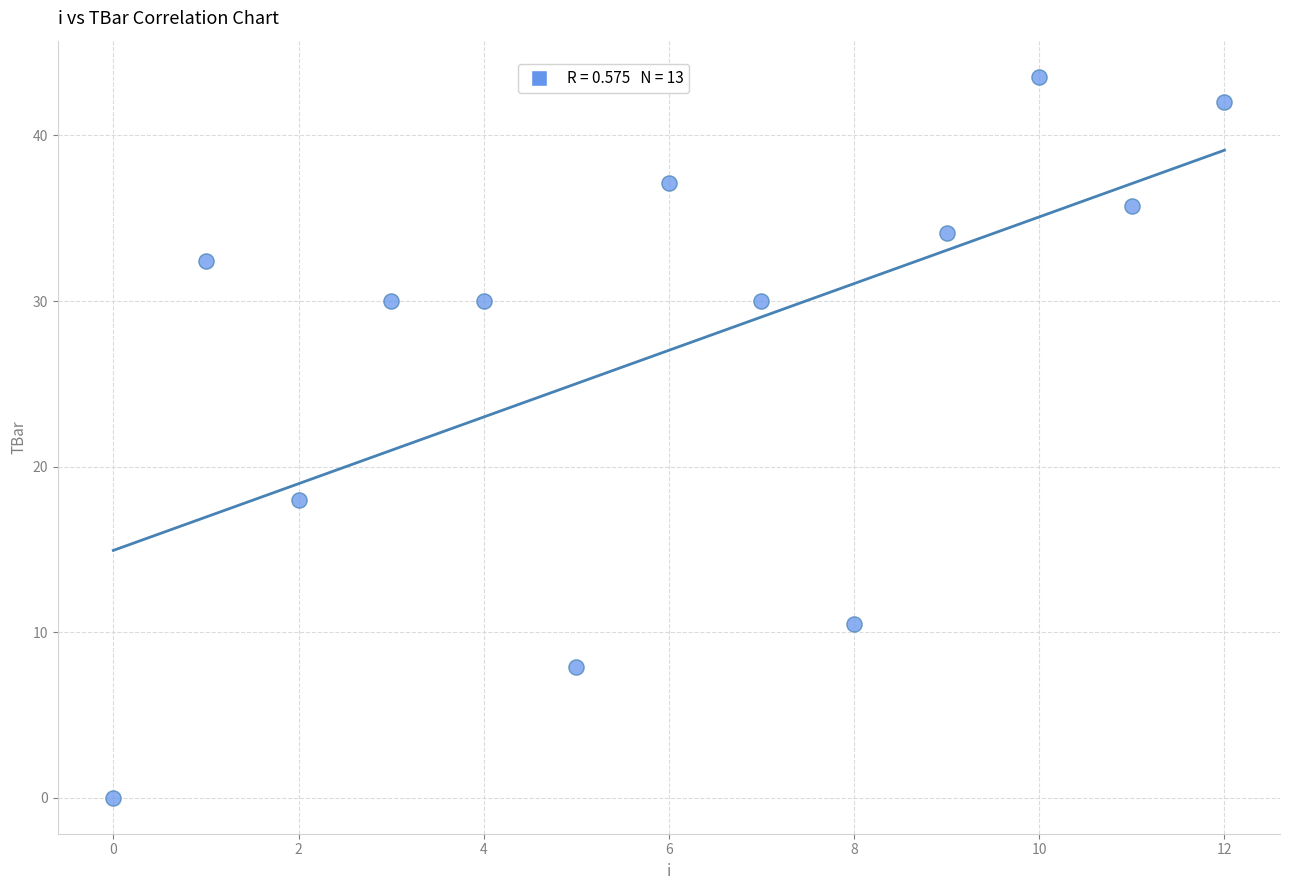

What Y value in the scatter plot is closest to 21?

18.0